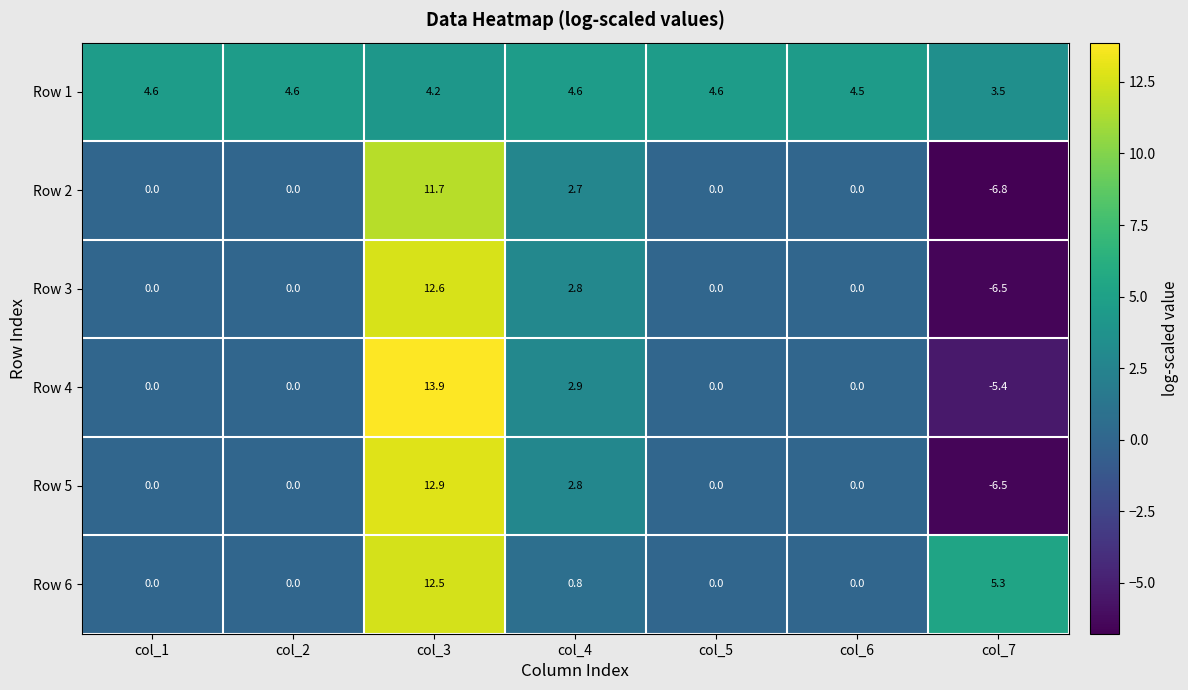

What is the sum of the Row 4 values at col_4 and col_6?

2.9